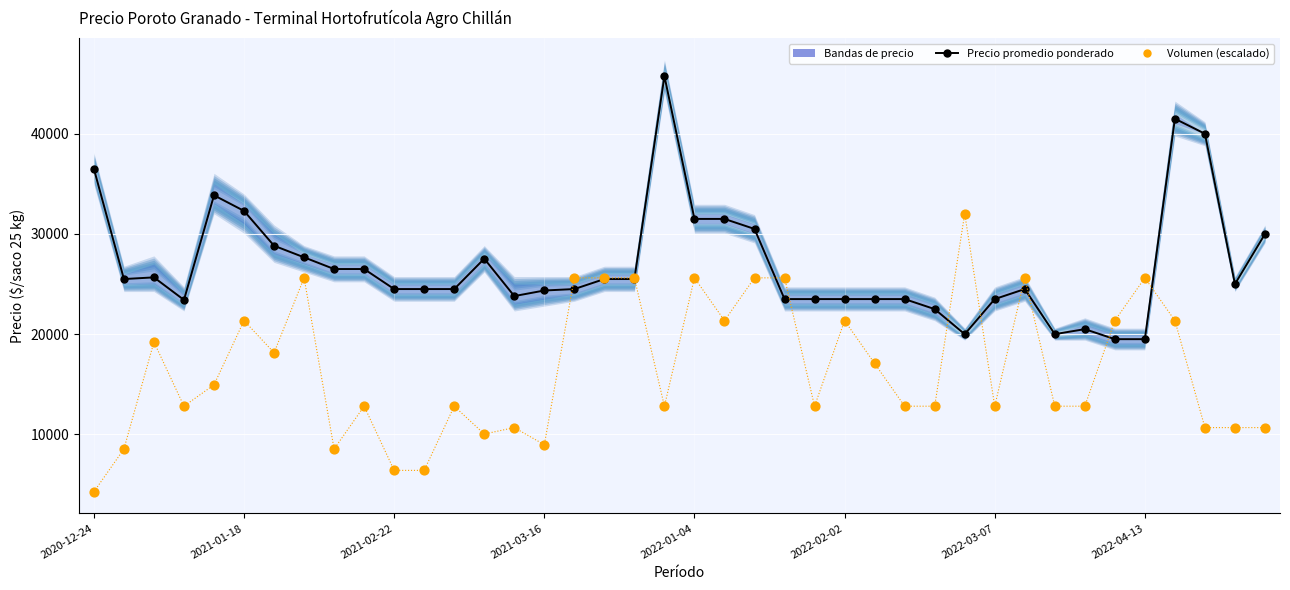

Which series contains the lowest Y value?

Volumen (escalado)